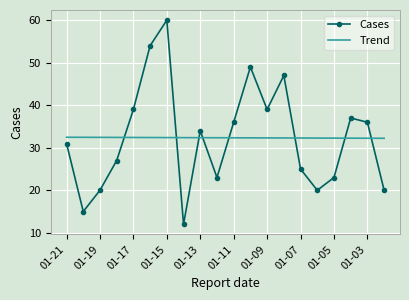

Rank the series by their maximum value, from lowest to highest.

Trend, Cases